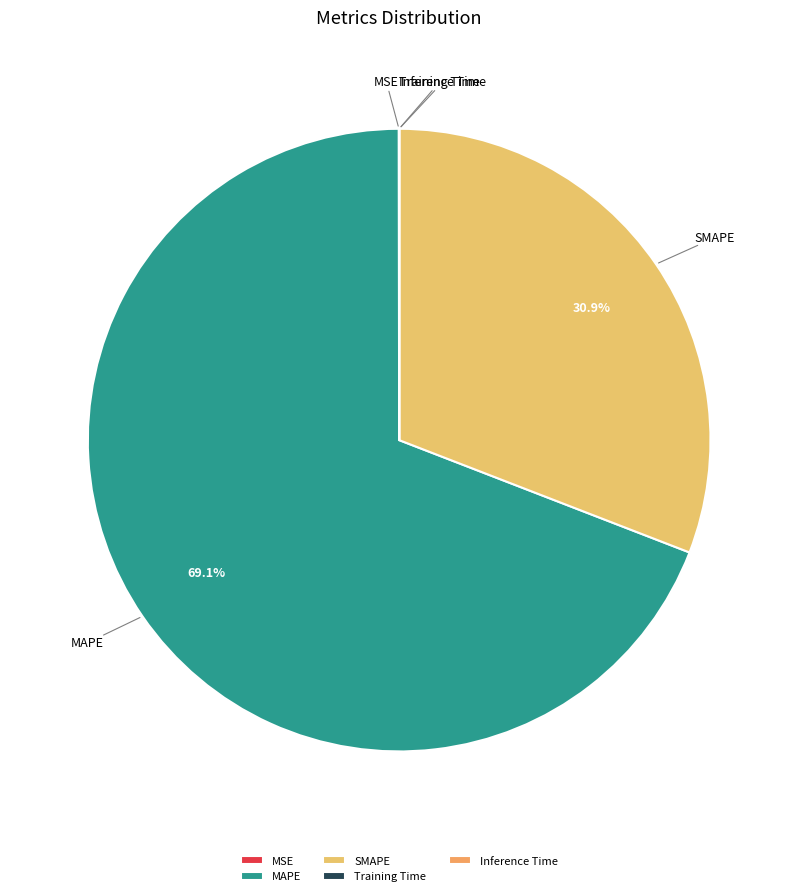

Does MAPE represent more than half of the total?

Yes